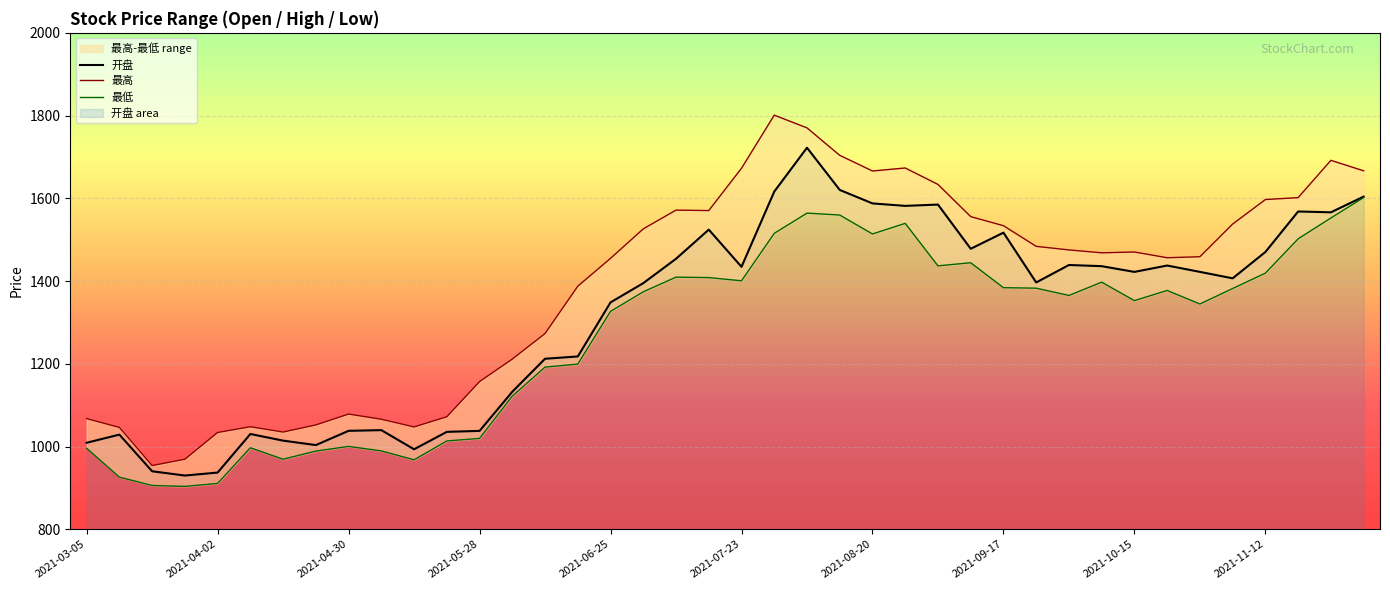

What is the approximate value of 开盘 at 2021-07-23?

1434.4